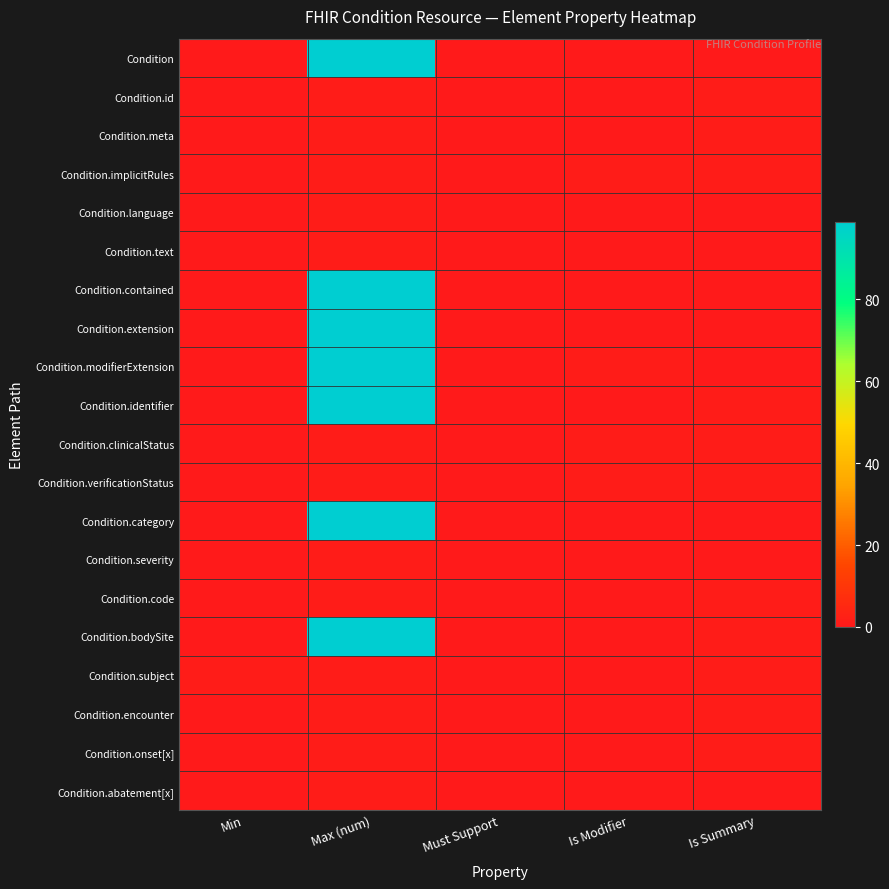

Count the number of categories in the chart.

5